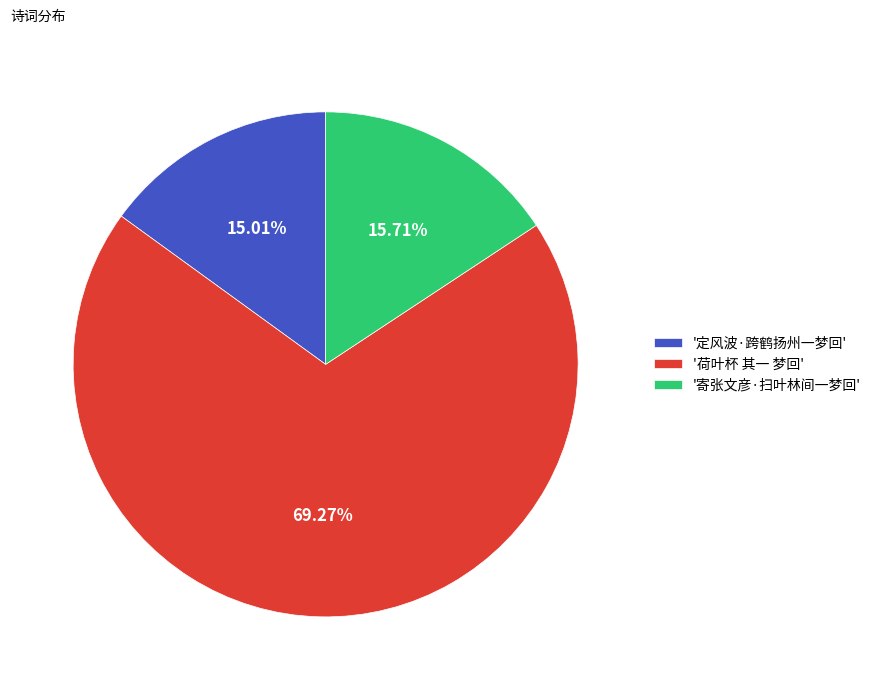

Do '寄张文彦·扫叶林间一梦回' and '荷叶杯 其一 梦回' together represent more than half of the pie?

Yes